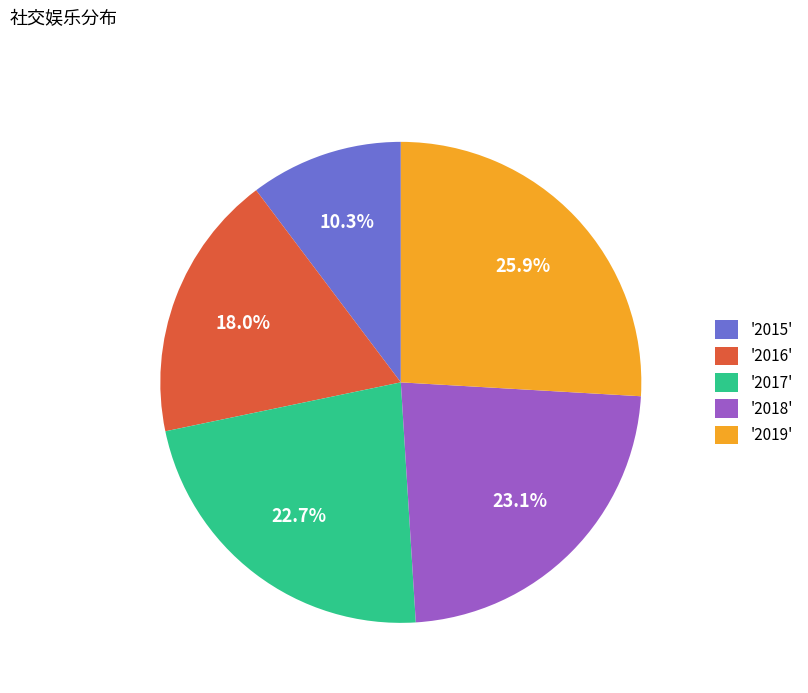

Approximately how many times larger is the value at '2018' compared to '2015'?

2.2